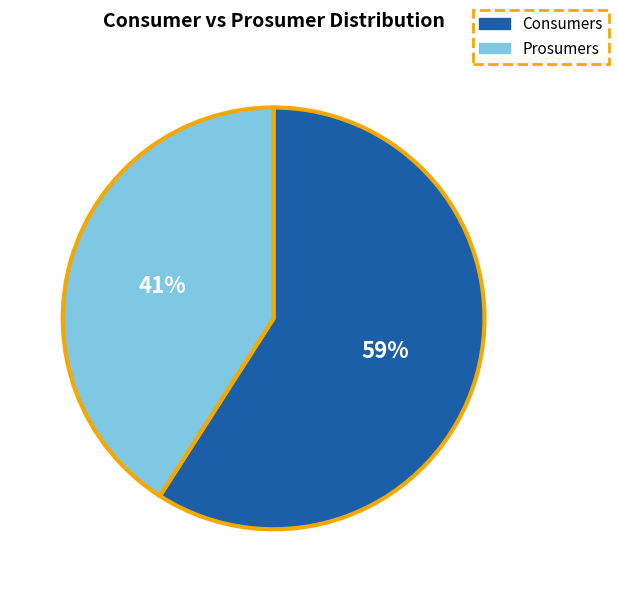

Is there any slice that represents more than half of the pie?

Yes